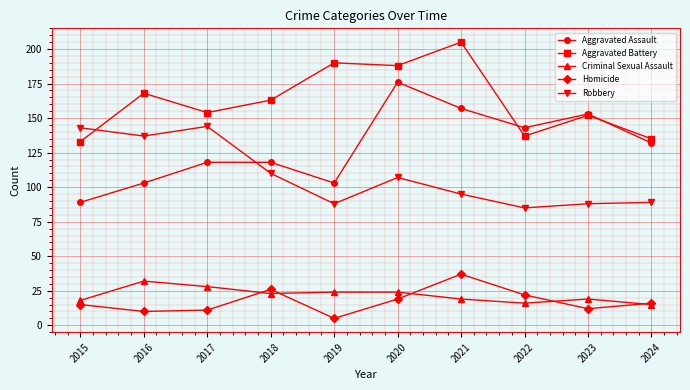

True or false: Criminal Sexual Assault and Aggravated Assault intersect in this chart.

False